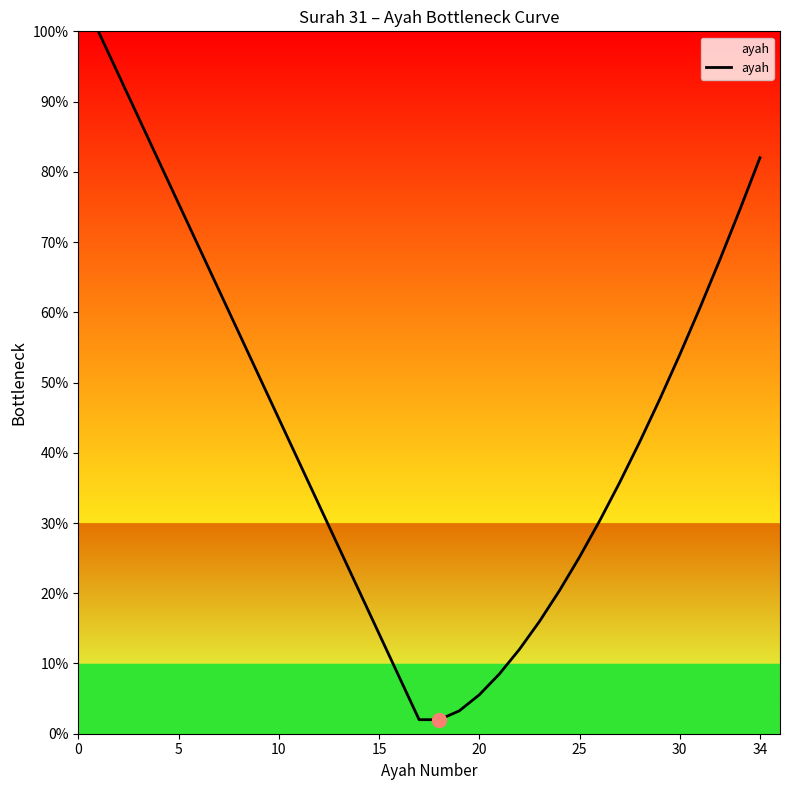

What is the difference between the maximum and minimum values?

98.0